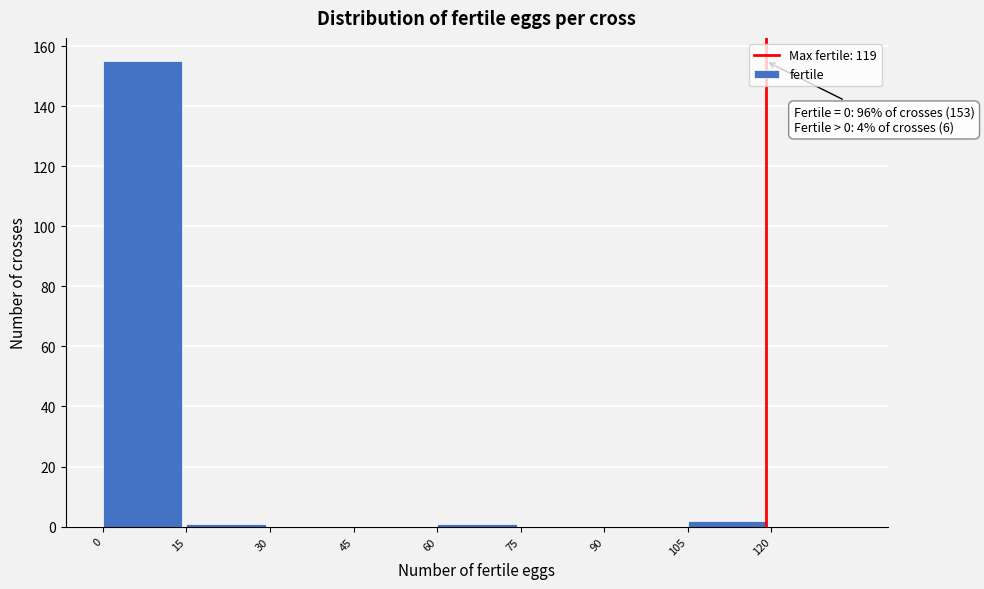

Over which range of the x-axis is the bar tallest?

0 to 15